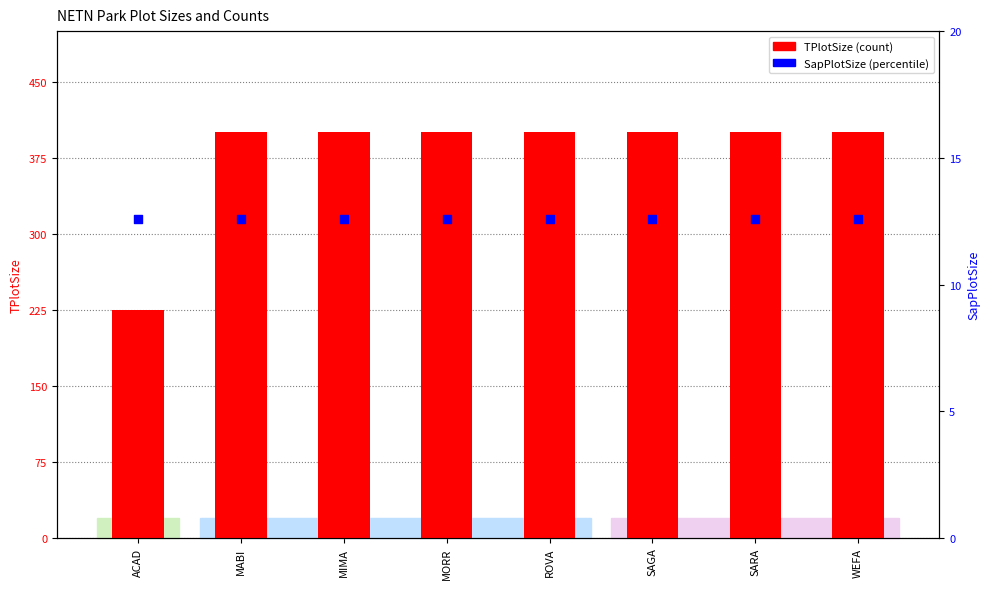

Which series reaches the minimum Y coordinate?

SapPlotSize